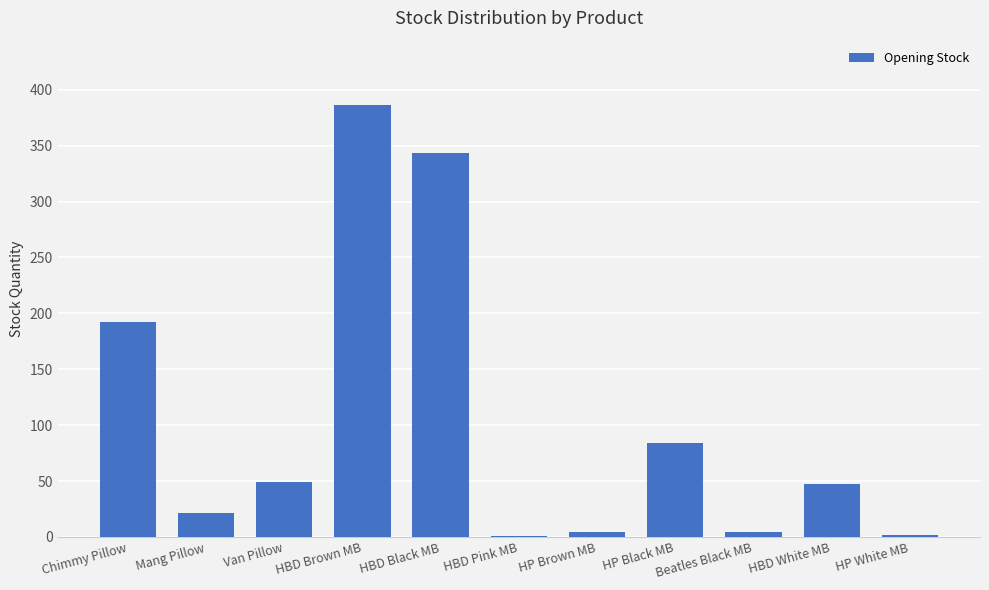

Are the bars grouped side by side (vs. stacked)?

No